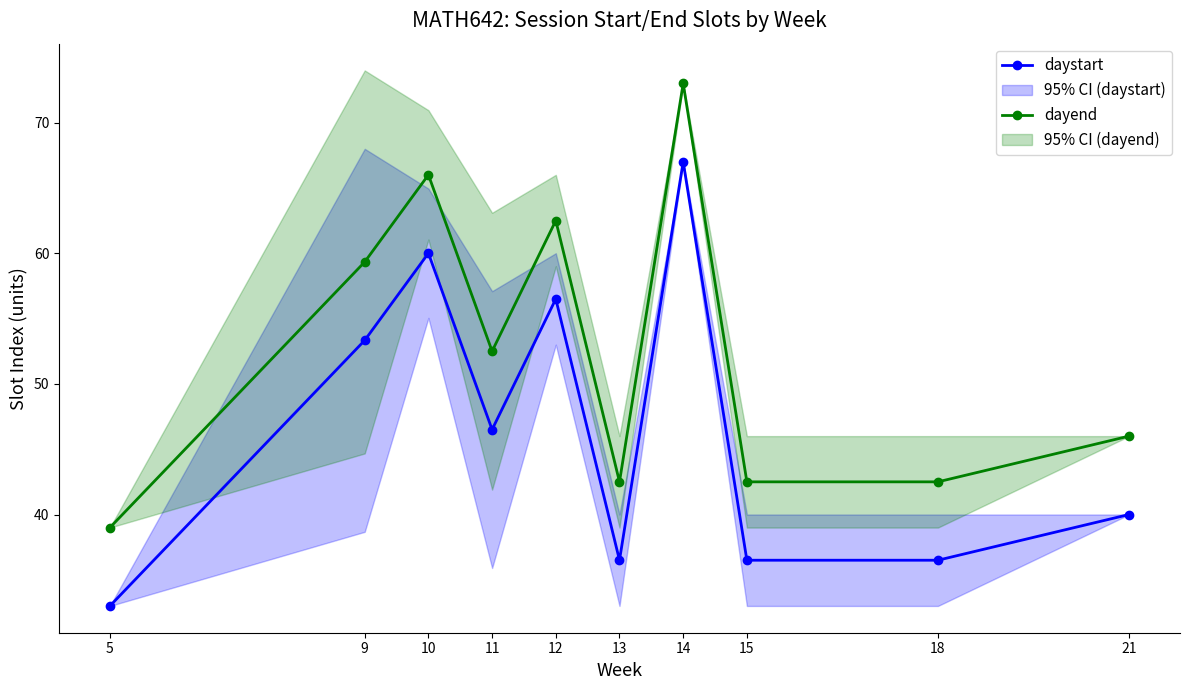

What is the average value of the daystart series?

46.6